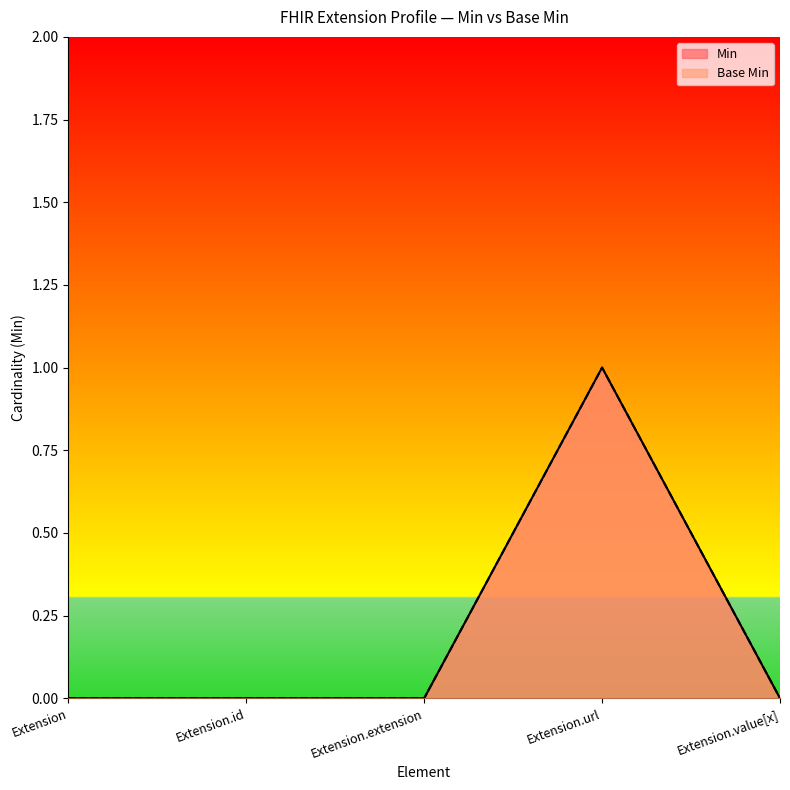

At how many categories does at least one series exceed 0?

1